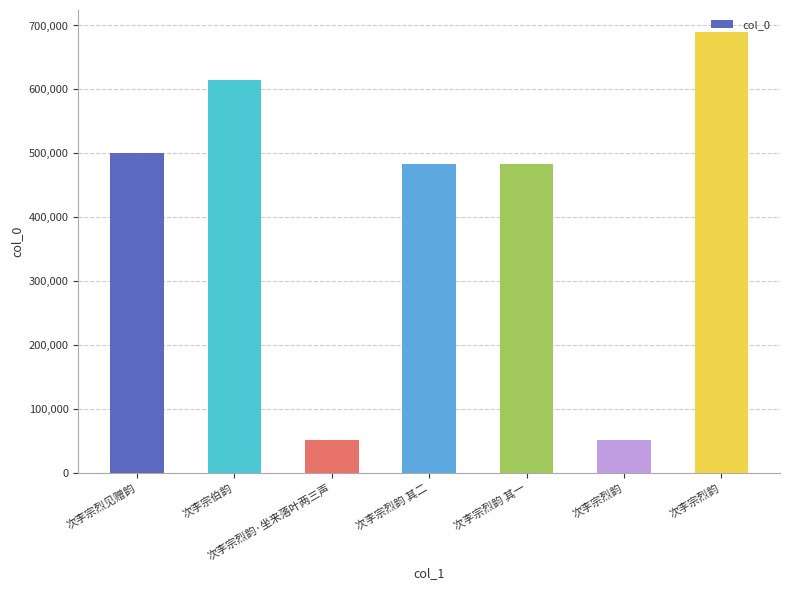

Rank the categories by value from highest to lowest.

次李宗烈韵, 次李宗伯韵, 次李宗烈见赠韵, 次李宗烈韵 其二, 次李宗烈韵 其一, 次李宗烈韵·坐来落叶两三声, 次李宗烈韵